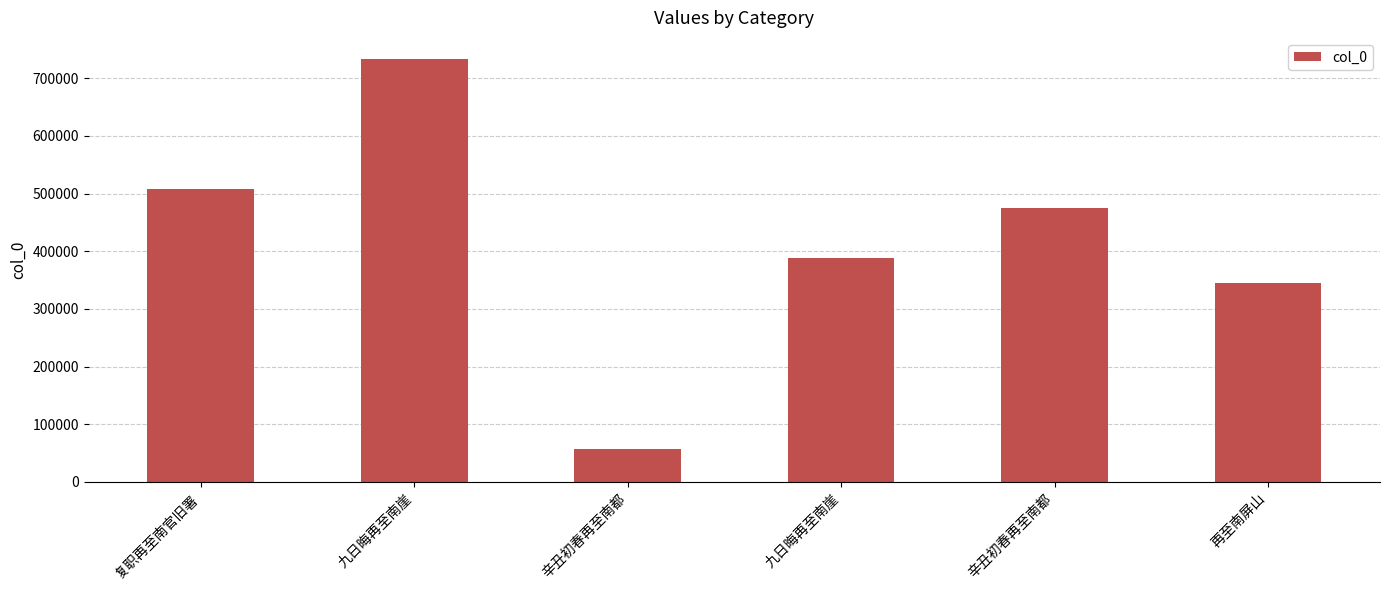

At which category does the chart reach its minimum across all series?

辛丑初春再至南都